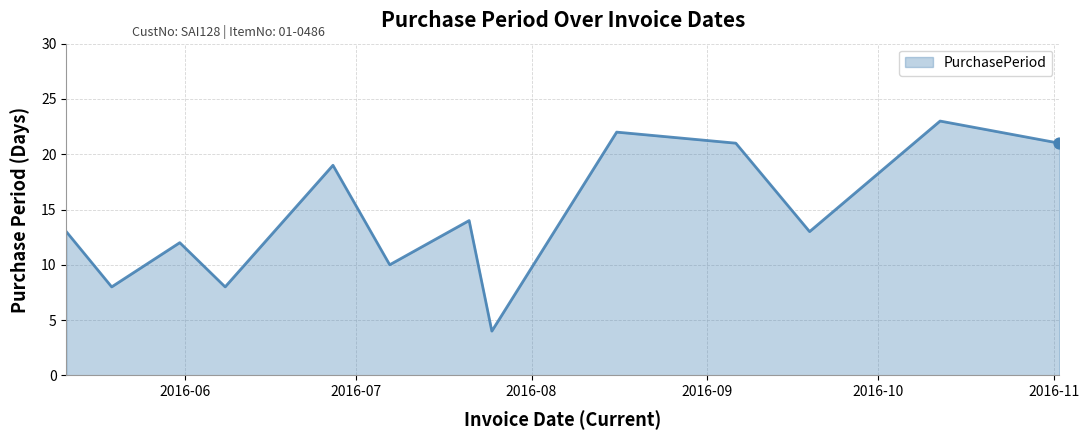

What is the smallest value displayed?

4